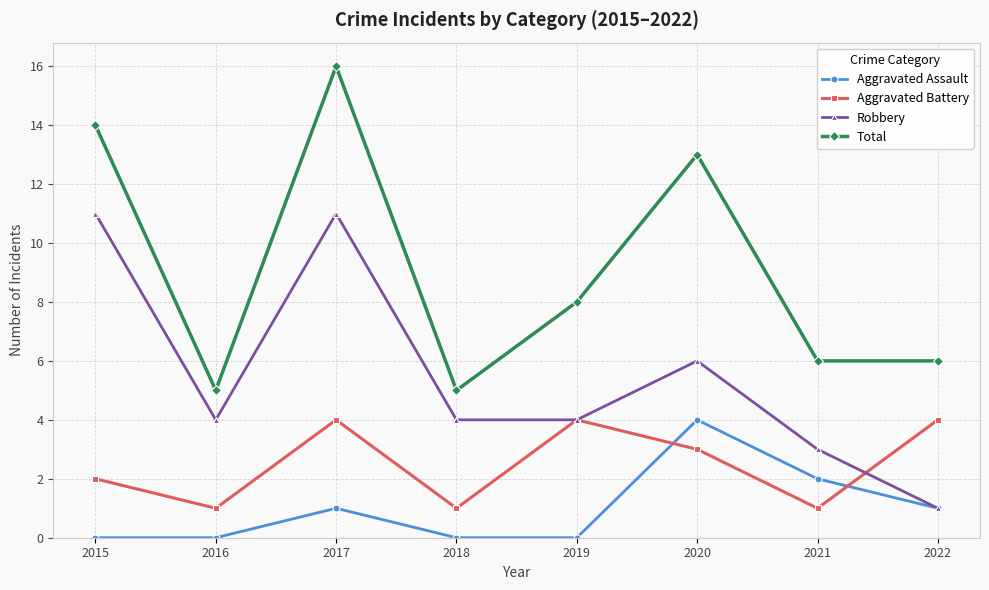

What is the greatest value displayed?

16